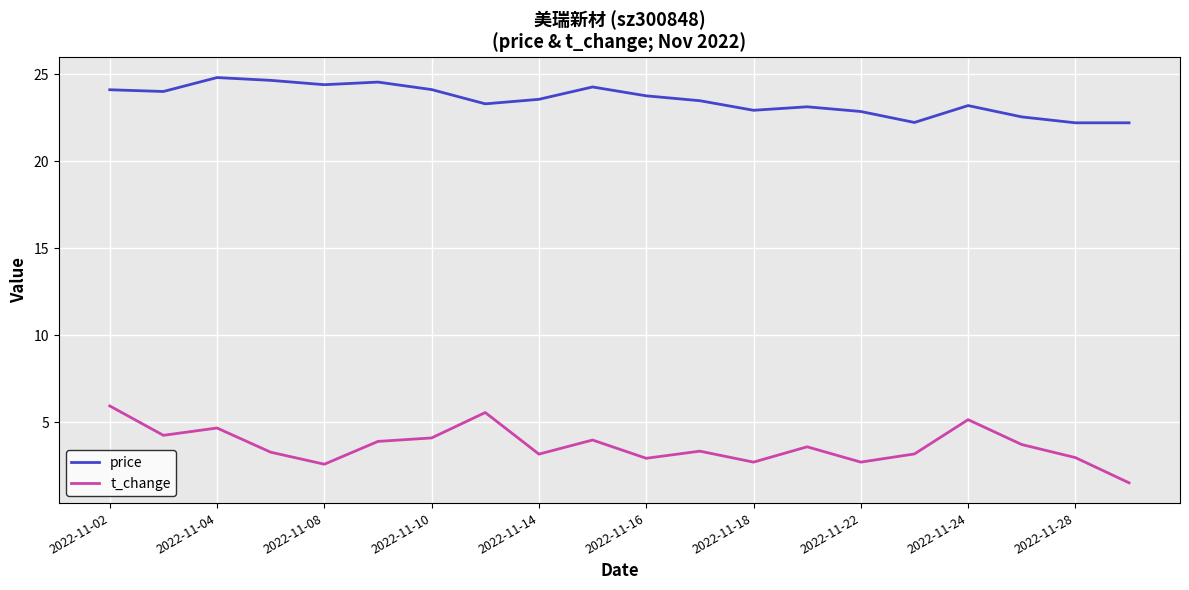

List the series in order of their peak value, lowest first.

t_change, price